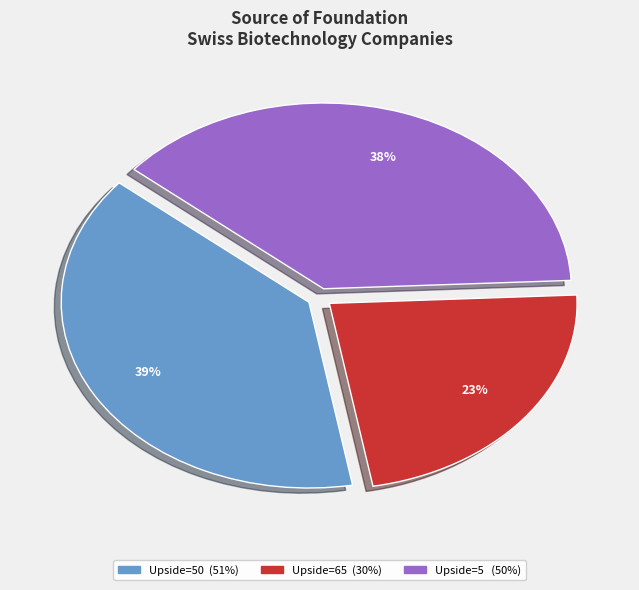

To the nearest percent, what is the difference between the Upside=5 (50%) and Upside=50 (51%) slice percentages?

1%